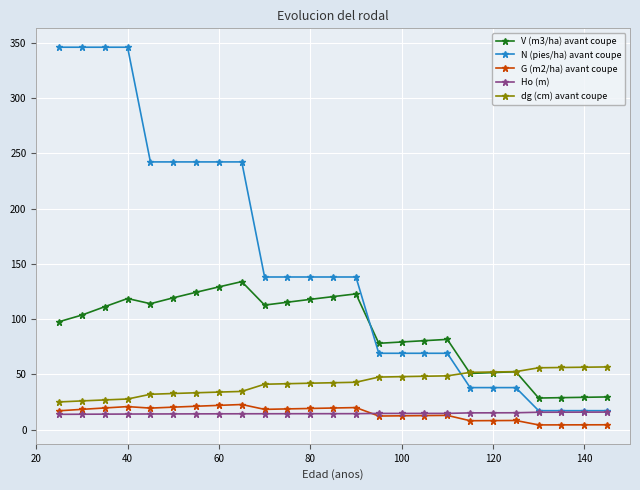

What is the minimum value for dg (cm) avant coupe?

25.0